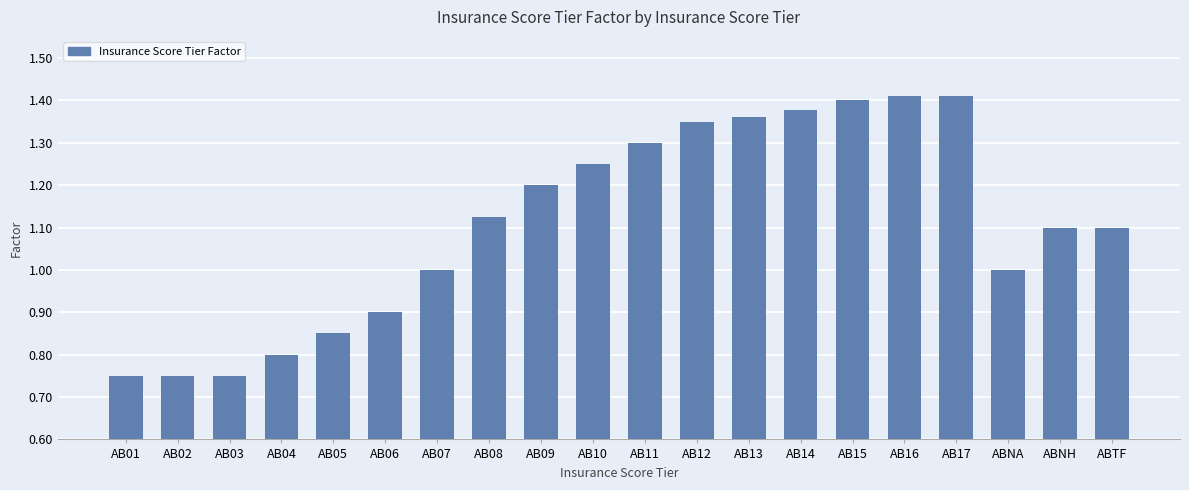

Is it true that the value at ABNA is 1.4?

False